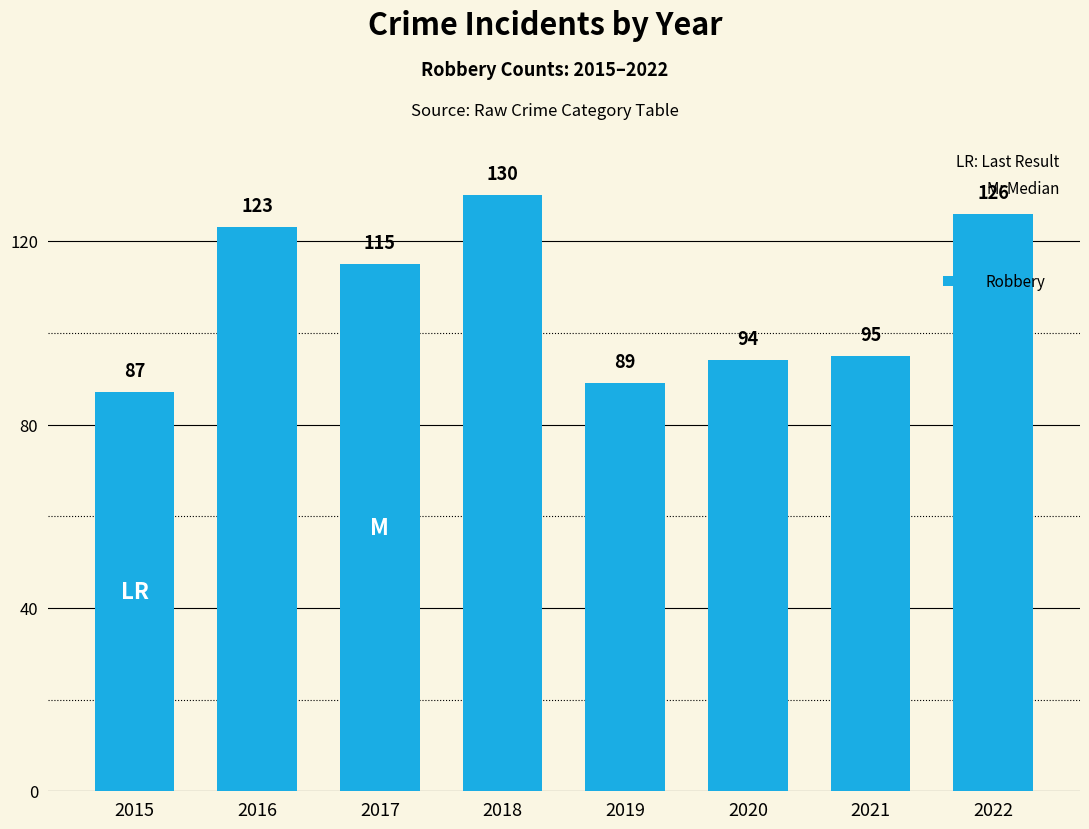

How many values are below 115?

4